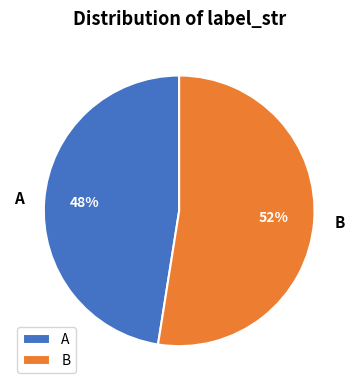

Is the sum of B and A greater than half?

Yes